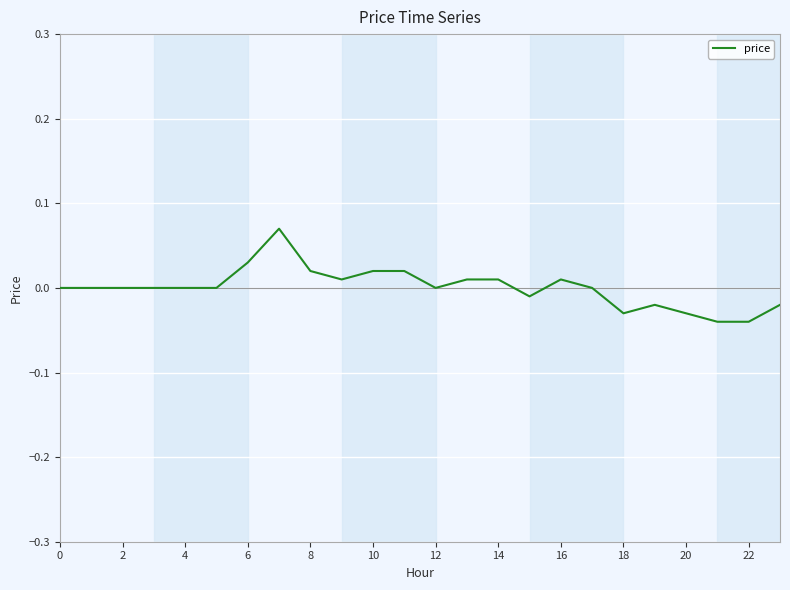

True or false: the data shows 0.0 at 0.

True